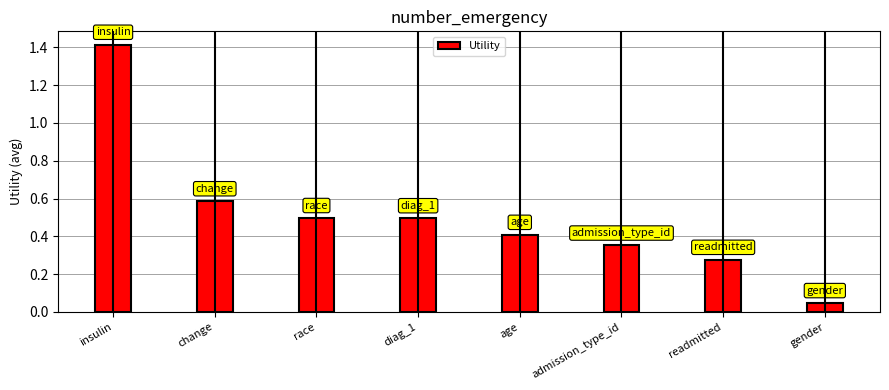

What position from the right is race?

6